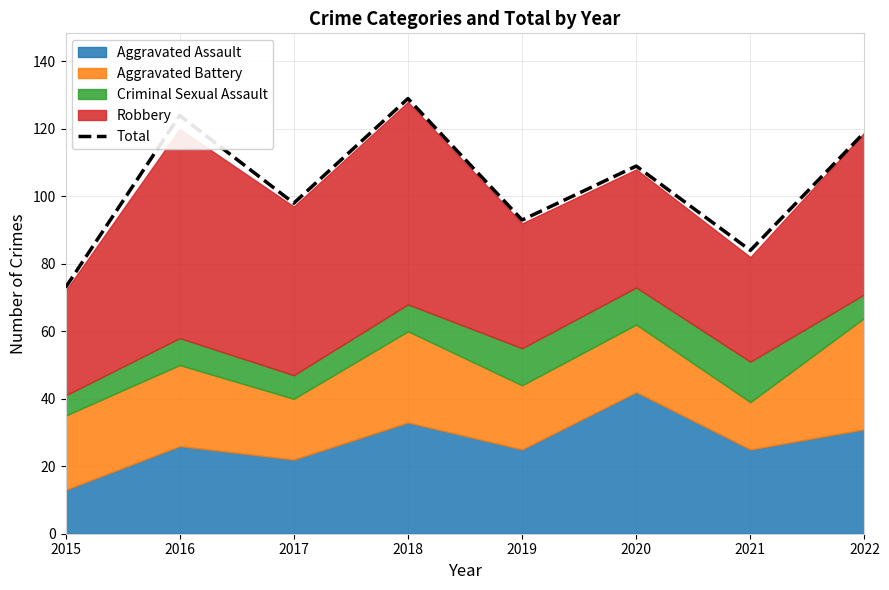

The value at 2020 is 71. True or false?

False